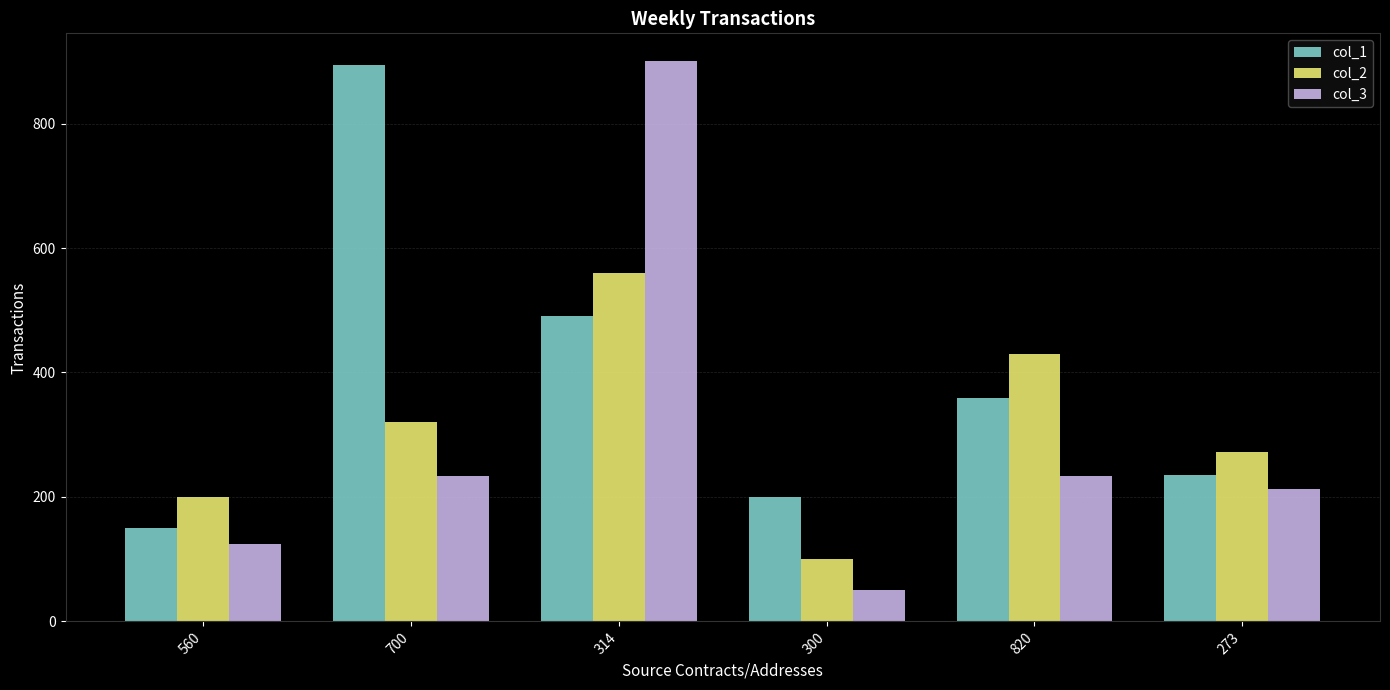

What is the sum of all col_2 values?

1883